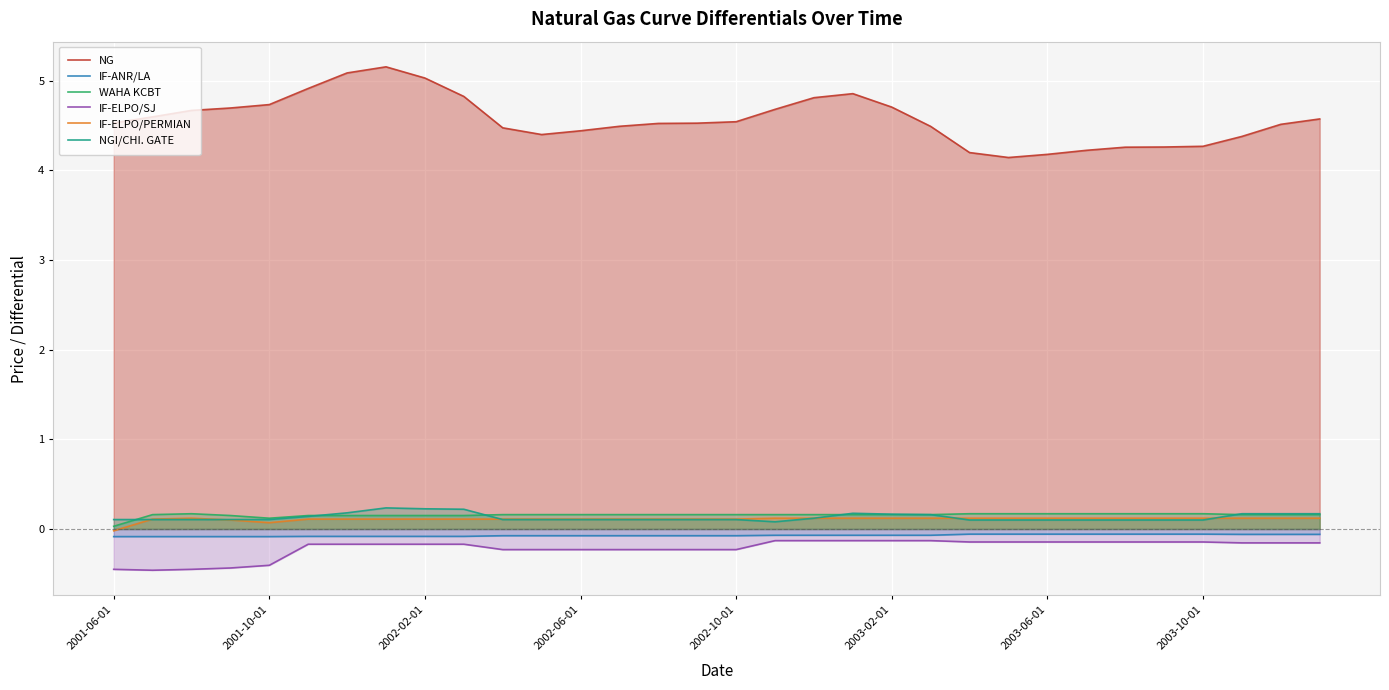

What is the maximum value shown in the chart?

5.2